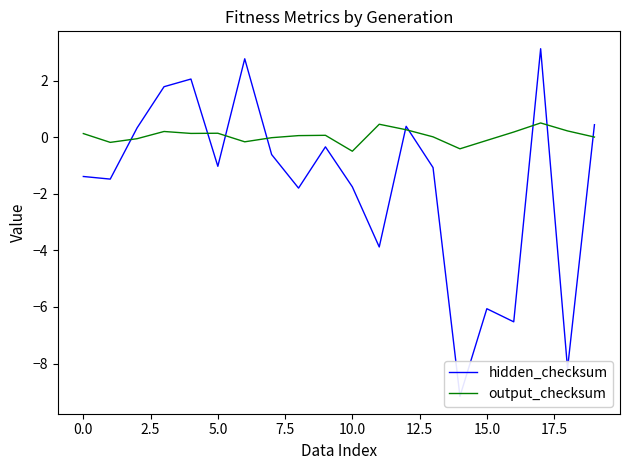

What is the sum of all output_checksum values?

0.9